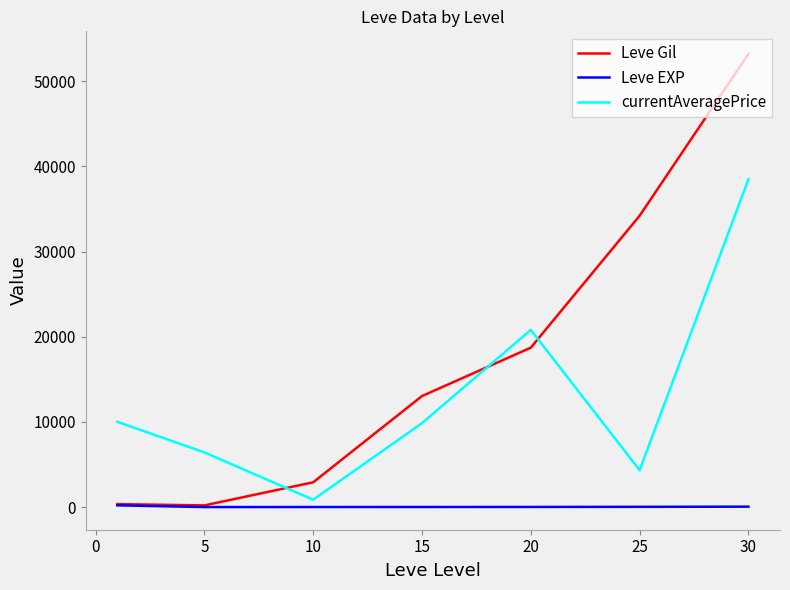

After their last crossing, which series has the higher values: Leve Gil or currentAveragePrice?

Leve Gil